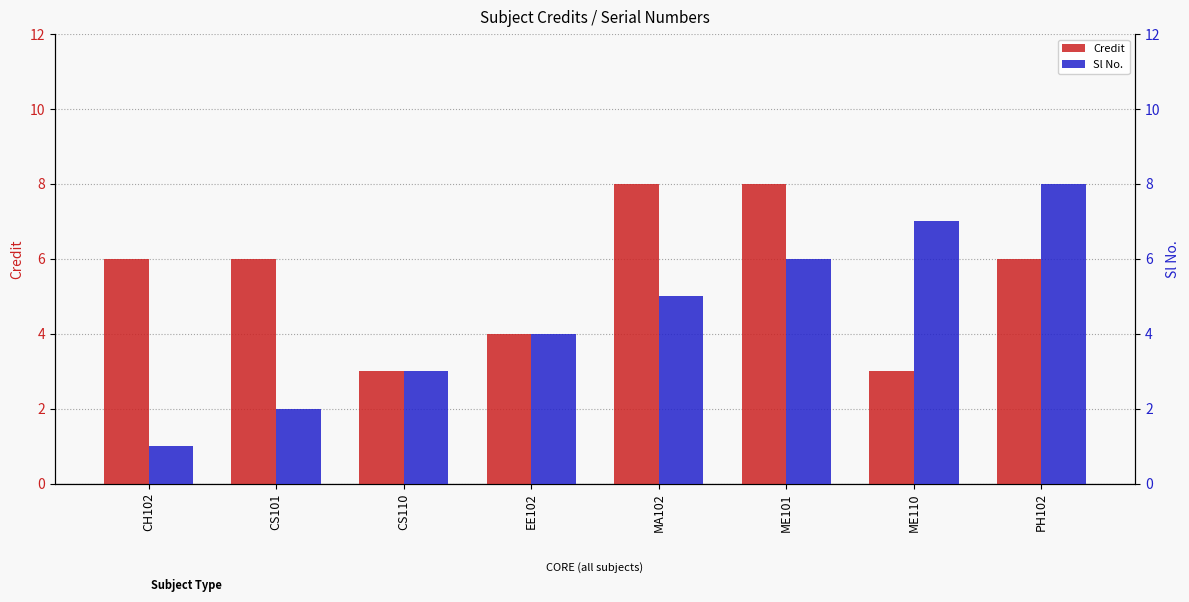

Count the Credit values in the range 4 to 8.

6